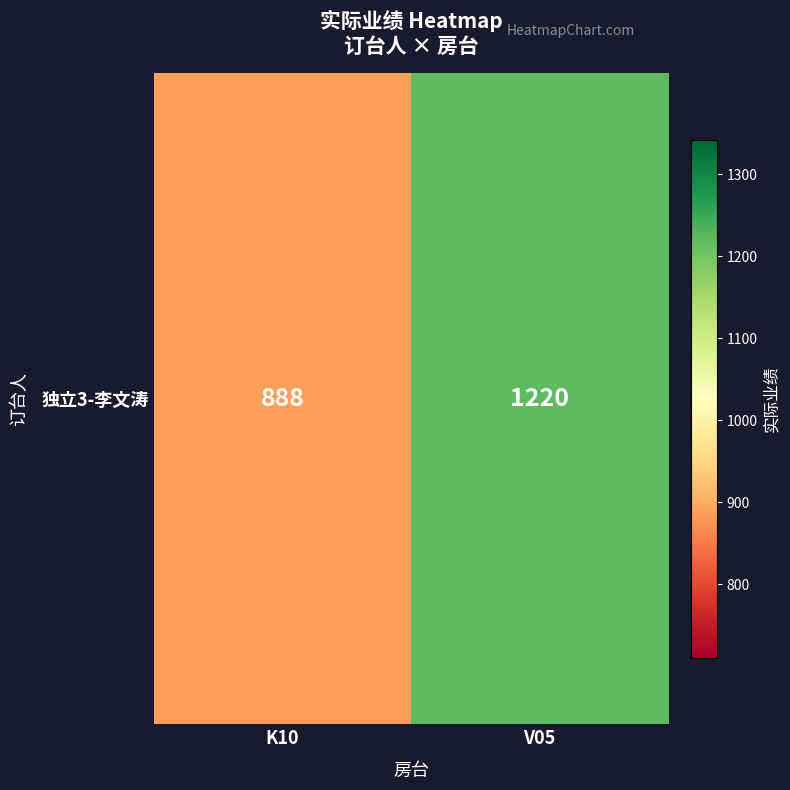

What is the approximate value at K10, to the nearest 10?

890